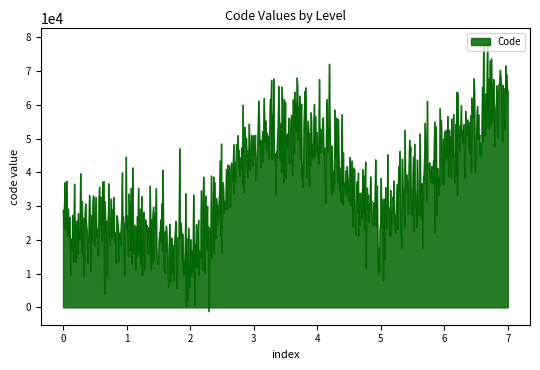

How many lines are shown in the chart?

1